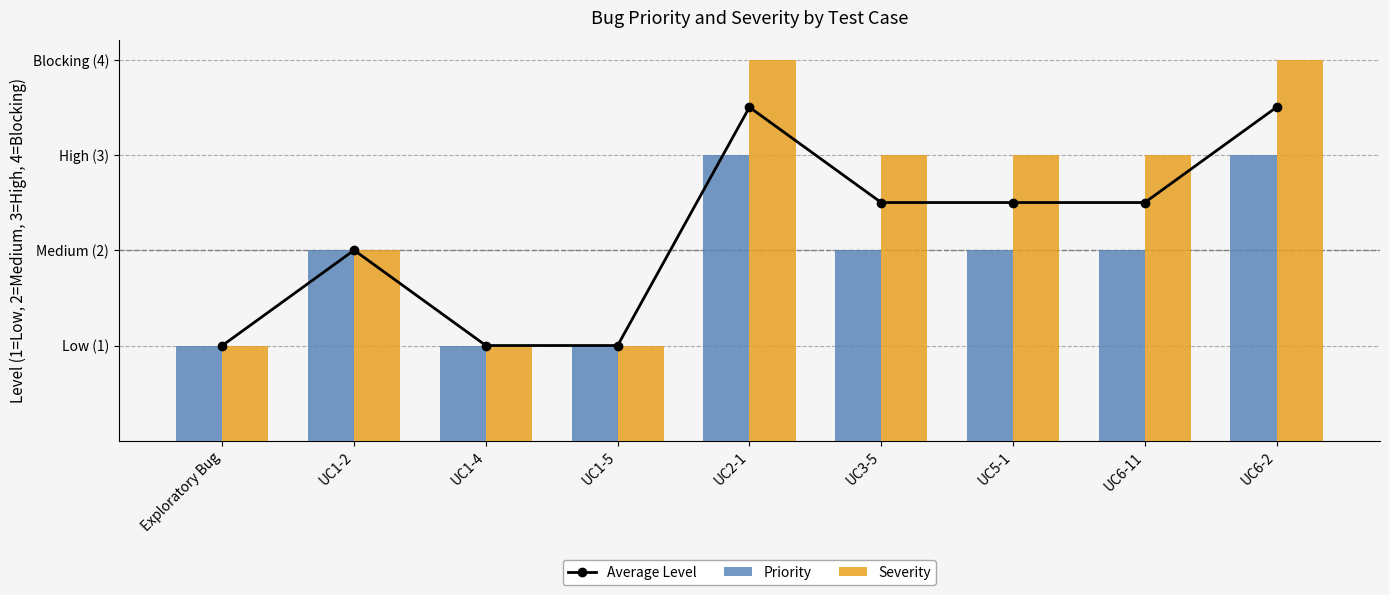

Read the Priority value at Exploratory Bug.

1.0